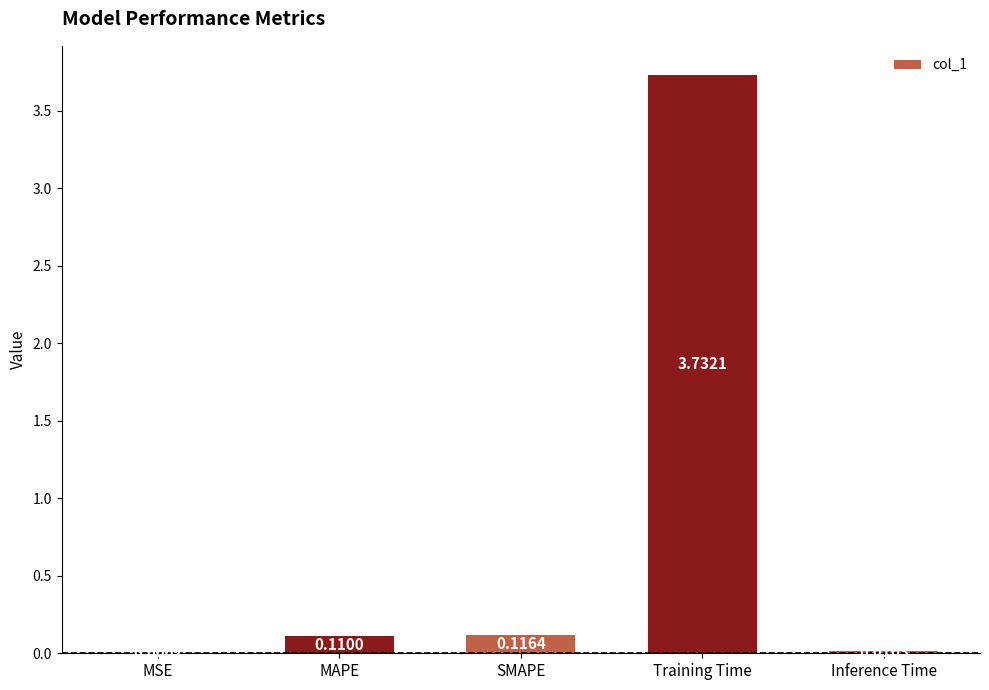

What is the sum of all values?

4.0